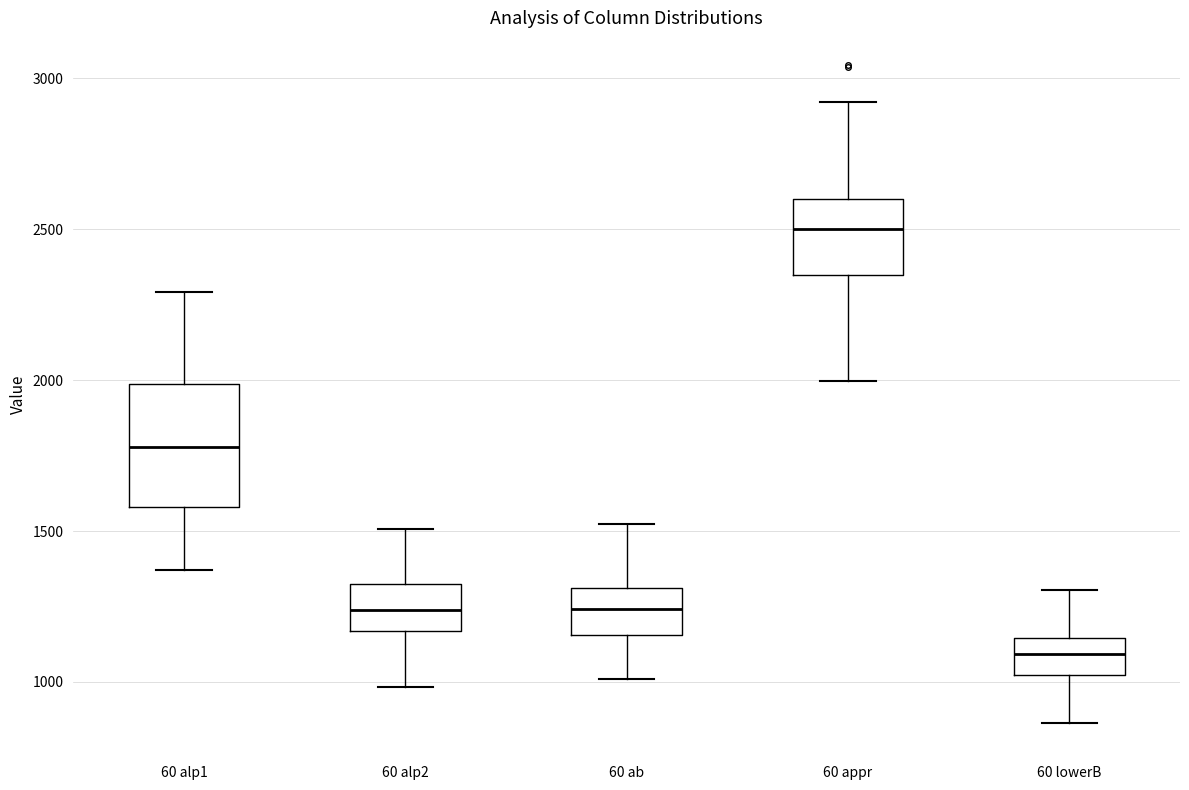

Reading left to right, read every box against the y-axis: the position of its median line, the range the box covers, and the ends of its whiskers. The values are not printed on the chart, so give them approximately, as read against the axis.

60 alp1: median 1800, box 1600 to 2000, whiskers 1350 to 2300
60 alp2: median 1250, box 1150 to 1300, whiskers 1000 to 1500
60 ab: median 1250, box 1150 to 1300, whiskers 1000 to 1500
60 appr: median 2500, box 2350 to 2600, whiskers 2000 to 2900
60 lowerB: median 1100, box 1000 to 1150, whiskers 850 to 1300